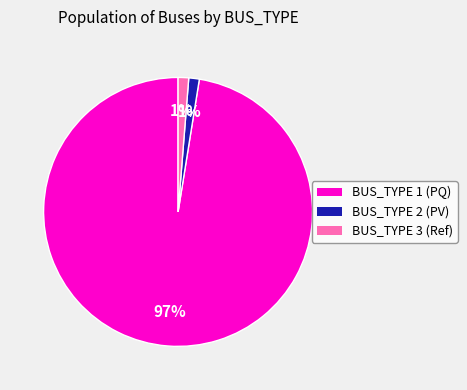

To the nearest percent, what is the average slice percentage?

33%